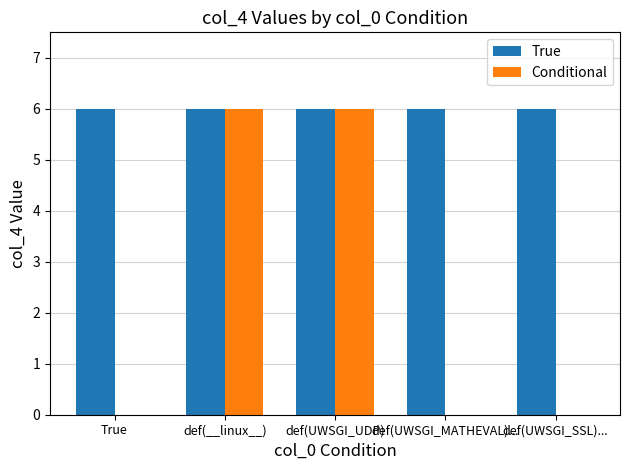

How many groups of bars are there?

5